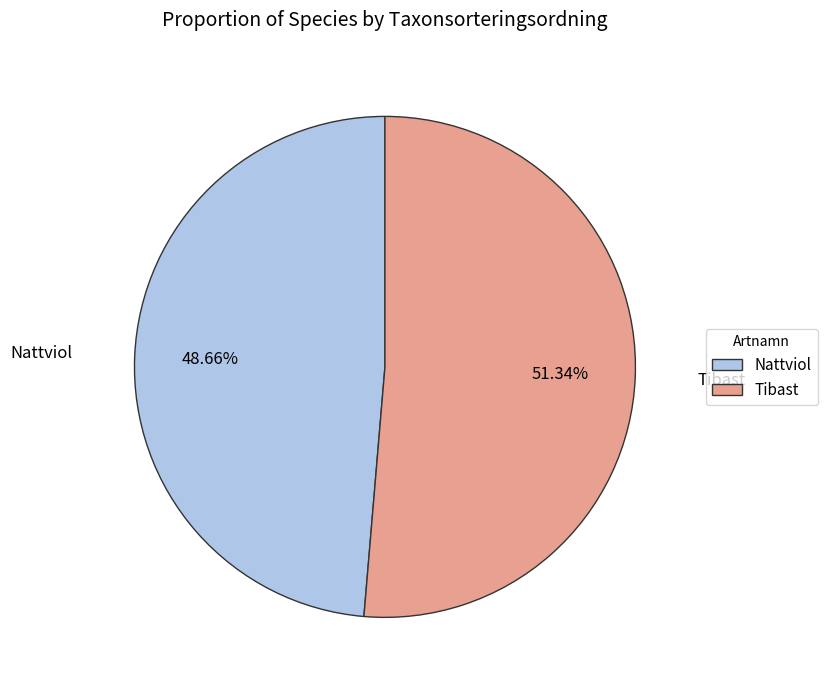

What is the largest slice in the pie chart?

Tibast